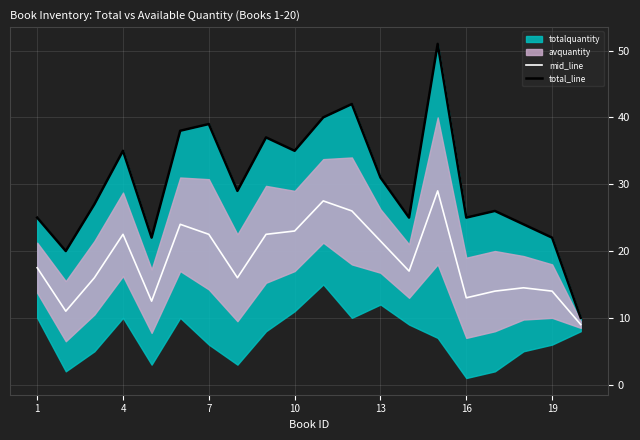

What is the minimum value for mid_line?

9.0